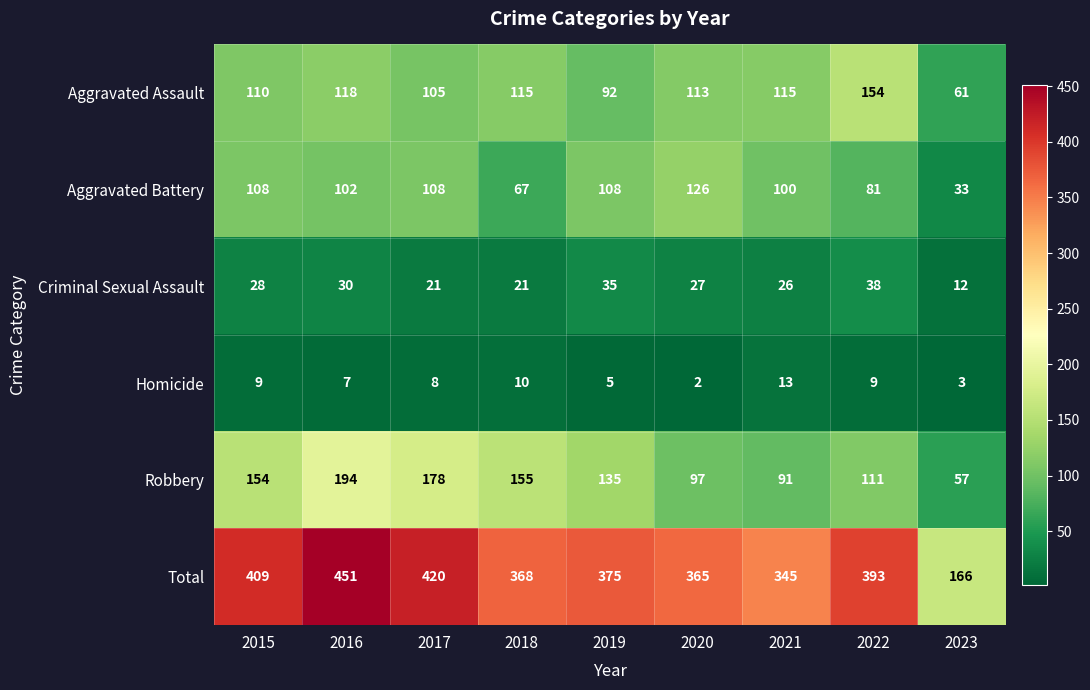

What is the sum of all Aggravated Battery values?

833